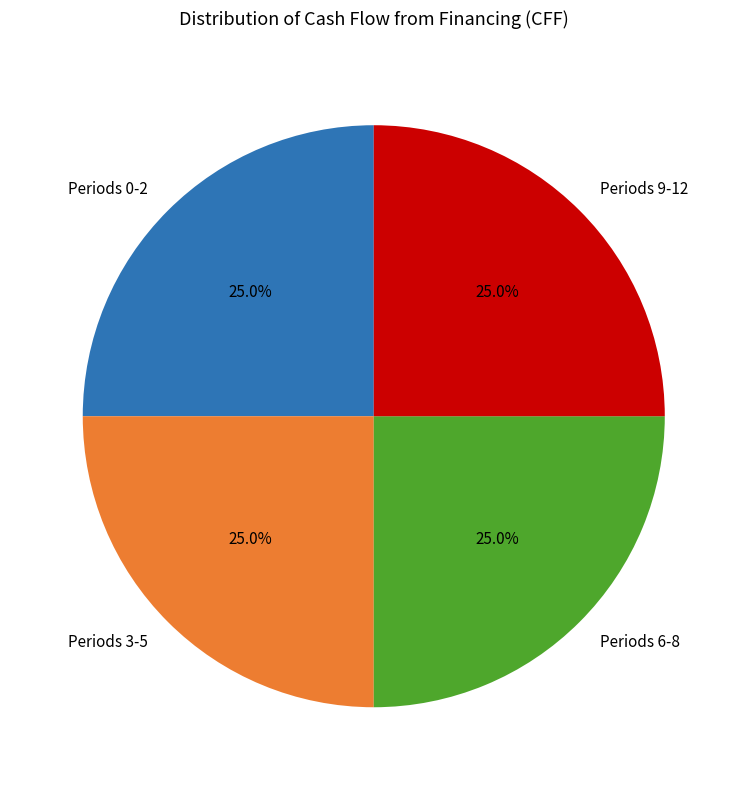

Is there any slice that represents more than half of the pie?

No